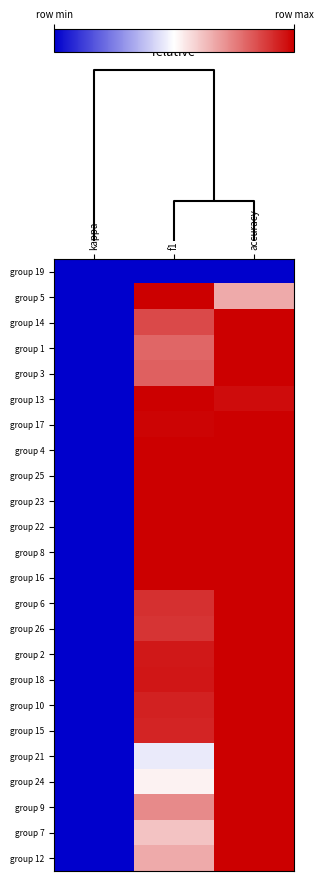

Reading left to right, extract all data points from this chart.

group 19: kappa=0.0	f1=0.0	accuracy=0.0
group 5: kappa=0.0	f1=1.0	accuracy=0.7
group 14: kappa=0.0	f1=0.9	accuracy=1.0
group 1: kappa=0.0	f1=0.8	accuracy=1.0
group 3: kappa=0.0	f1=0.8	accuracy=1.0
group 13: kappa=0.0	f1=1.0	accuracy=1.0
group 17: kappa=0.0	f1=1.0	accuracy=1.0
group 4: kappa=0.0	f1=1.0	accuracy=1.0
group 25: kappa=0.0	f1=1.0	accuracy=1.0
group 23: kappa=0.0	f1=1.0	accuracy=1.0
group 22: kappa=0.0	f1=1.0	accuracy=1.0
group 8: kappa=0.0	f1=1.0	accuracy=1.0
group 16: kappa=0.0	f1=1.0	accuracy=1.0
group 6: kappa=0.0	f1=0.9	accuracy=1.0
group 26: kappa=0.0	f1=0.9	accuracy=1.0
group 2: kappa=0.0	f1=1.0	accuracy=1.0
group 18: kappa=0.0	f1=1.0	accuracy=1.0
group 10: kappa=0.0	f1=0.9	accuracy=1.0
group 15: kappa=0.0	f1=0.9	accuracy=1.0
group 21: kappa=0.0	f1=0.5	accuracy=1.0
group 24: kappa=0.0	f1=0.5	accuracy=1.0
group 9: kappa=0.0	f1=0.7	accuracy=1.0
group 7: kappa=0.0	f1=0.6	accuracy=1.0
group 12: kappa=0.0	f1=0.7	accuracy=1.0